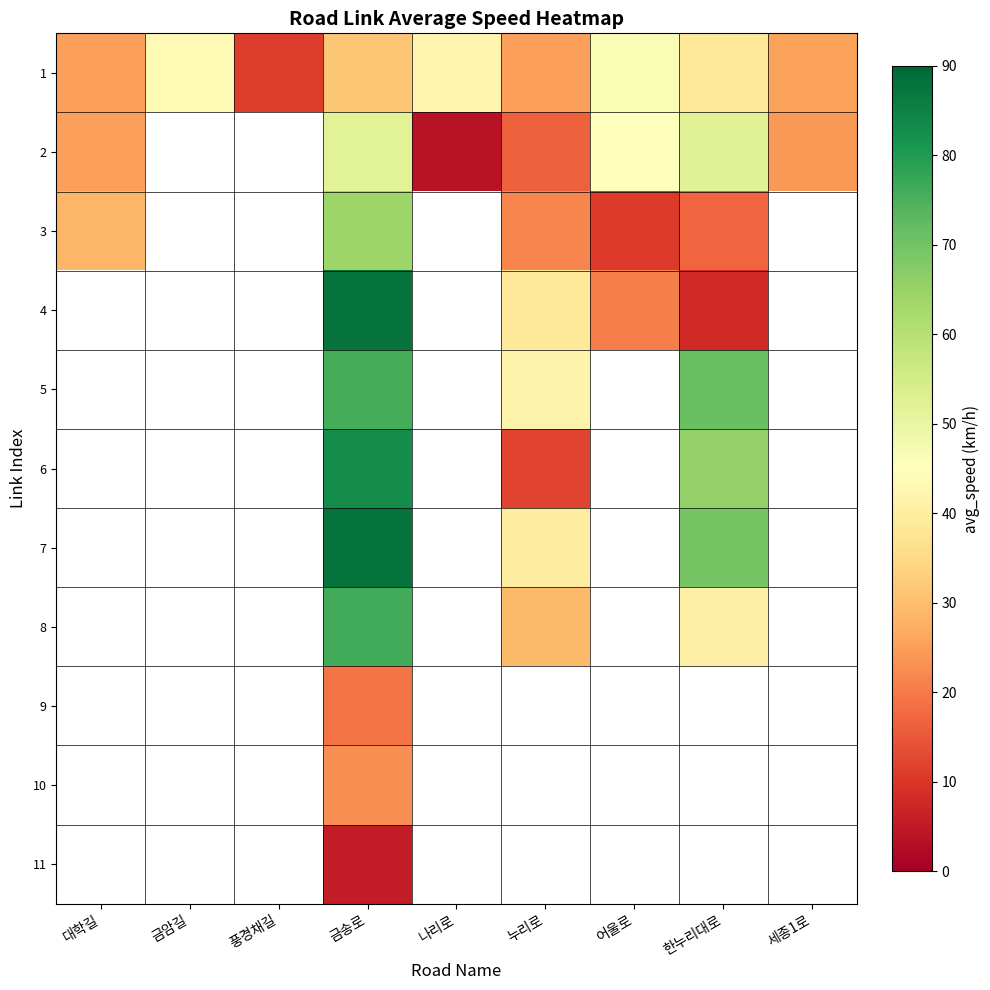

What is the difference between the maximum and minimum values in the 1 series?

35.8